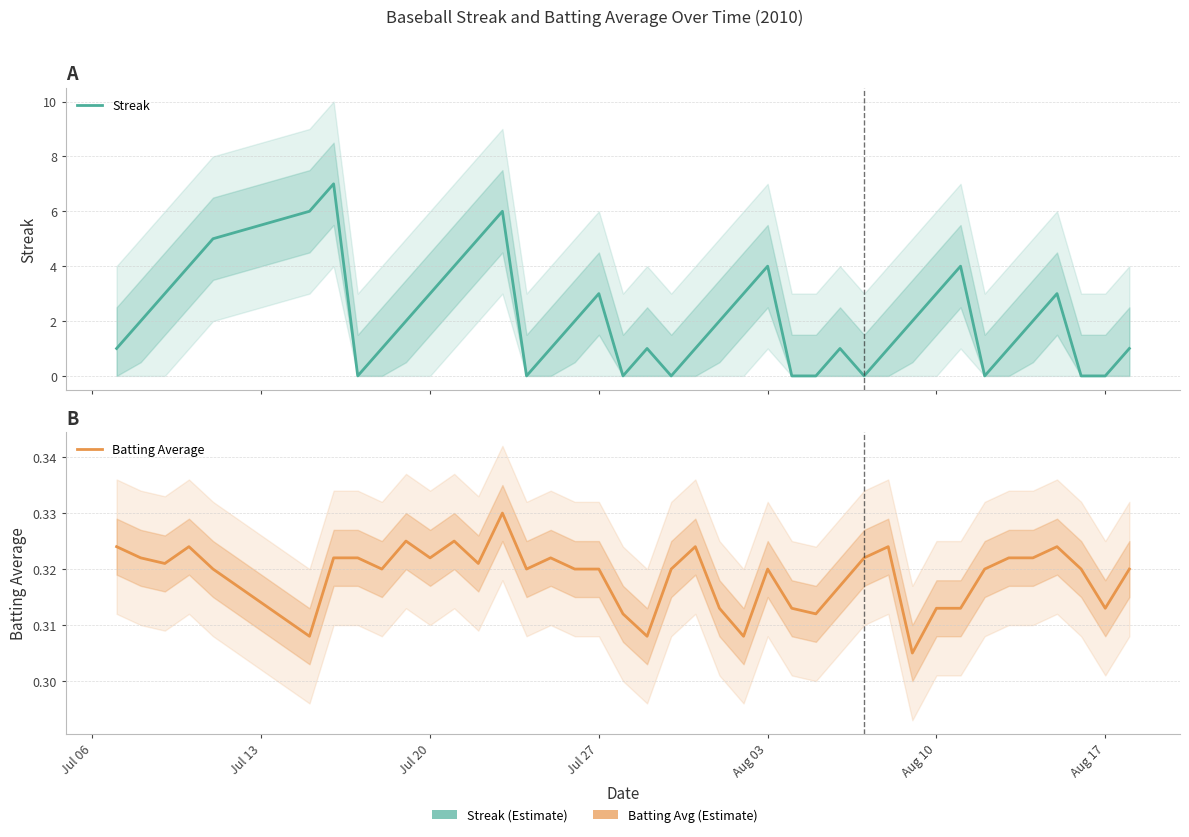

True or false: Streak and Batting Average cross at least once.

True